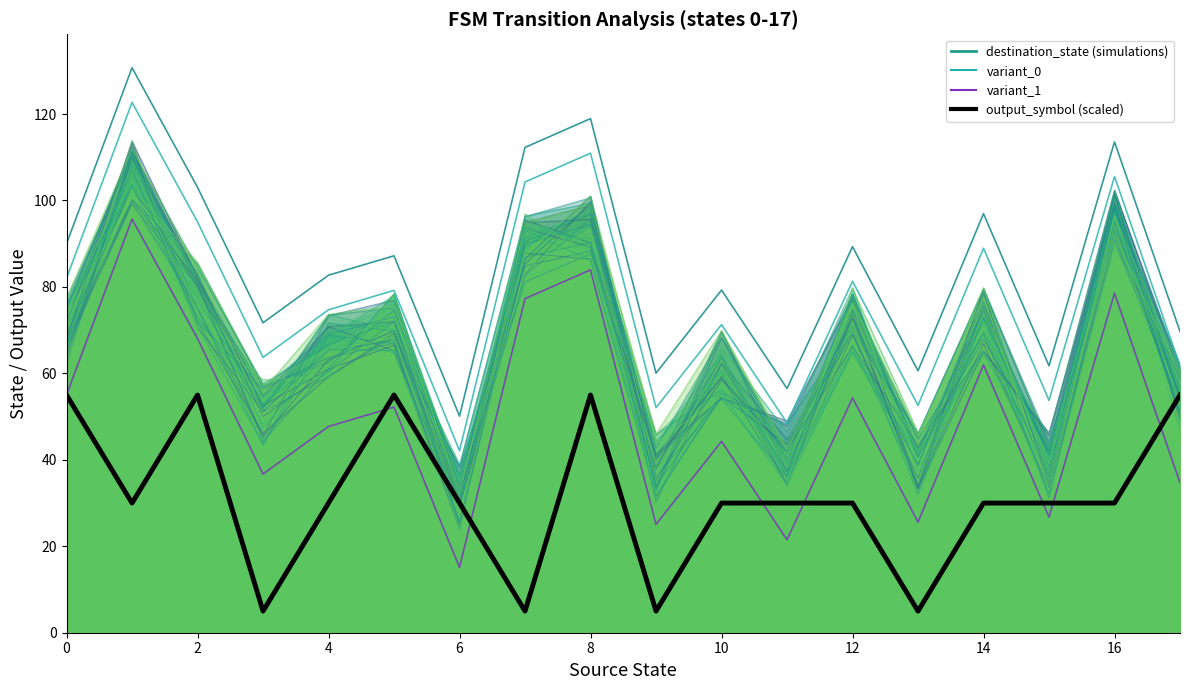

At how many categories does at least one series exceed 114?

2